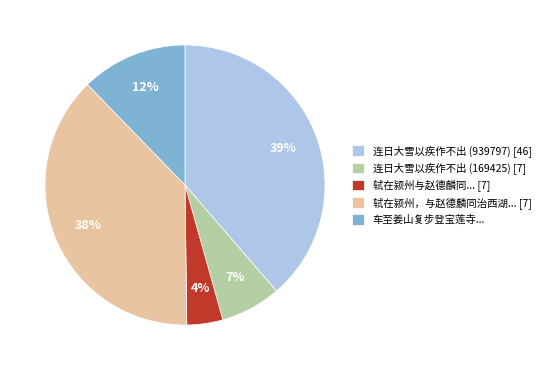

Count the number of slices in the pie.

5